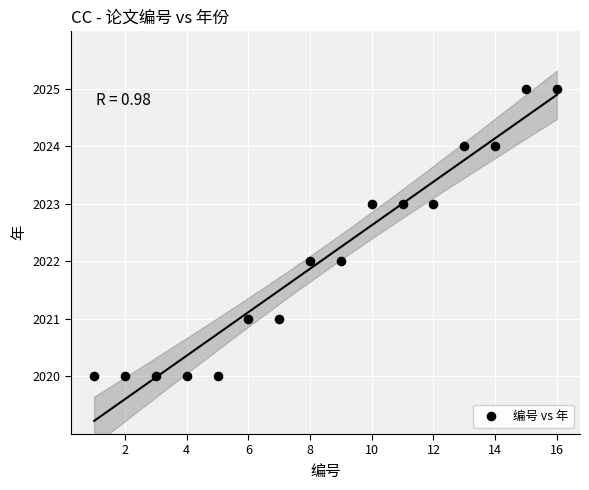

What is the range of X values (max minus min)?

15